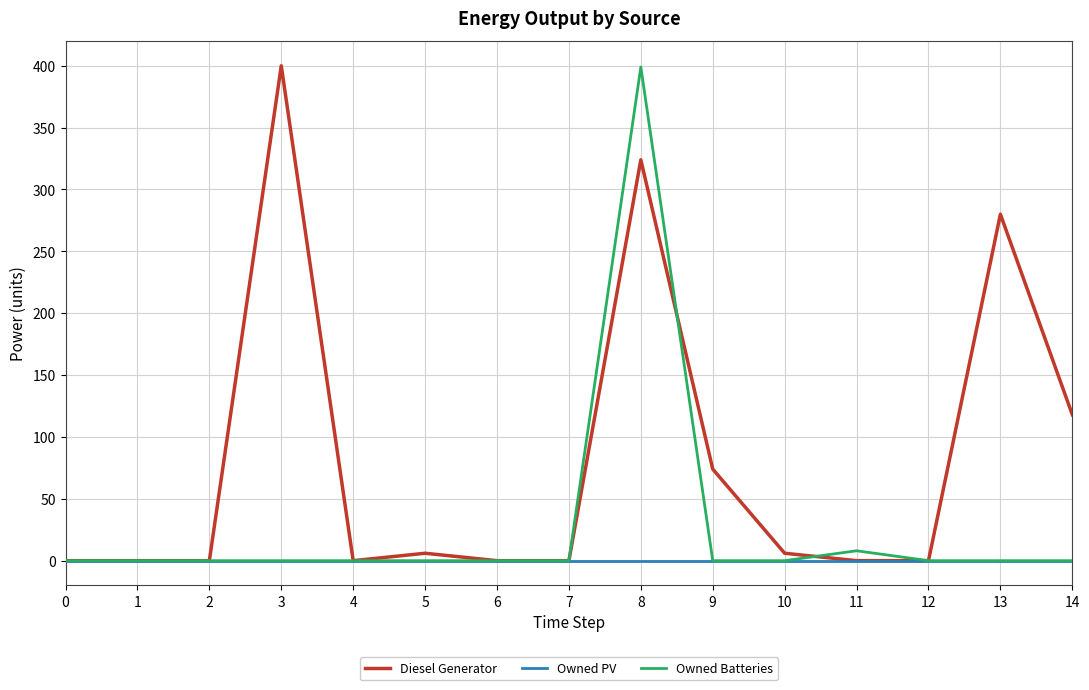

Count the number of categories in the chart.

15